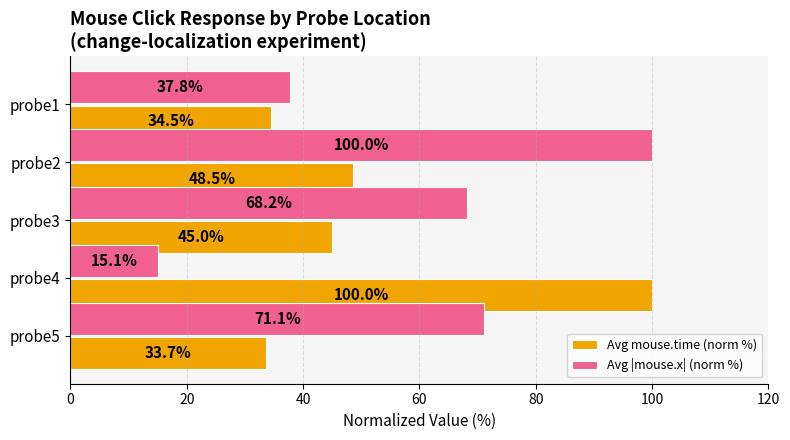

Is the value of Avg |mouse.x| (norm %) at probe2 greater than the value of Avg mouse.time (norm %) at probe1?

Yes